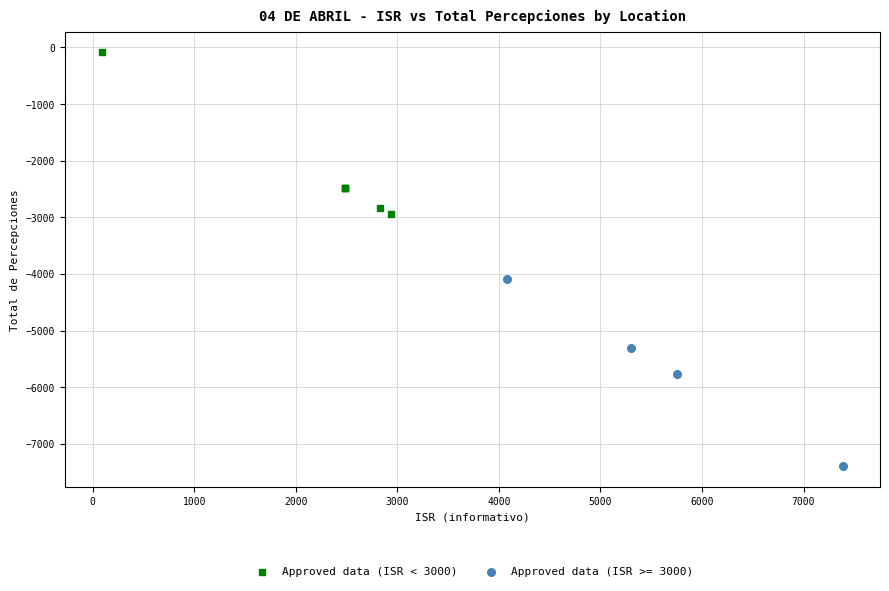

Which series has the widest spread of Y values?

Approved data (ISR >= 3000)